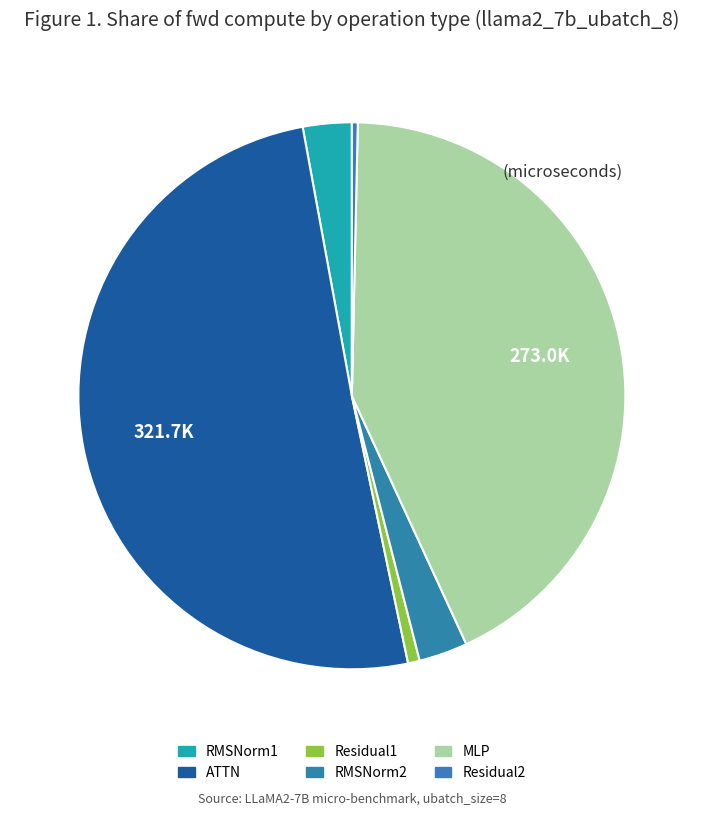

What is the largest slice in the pie chart?

ATTN